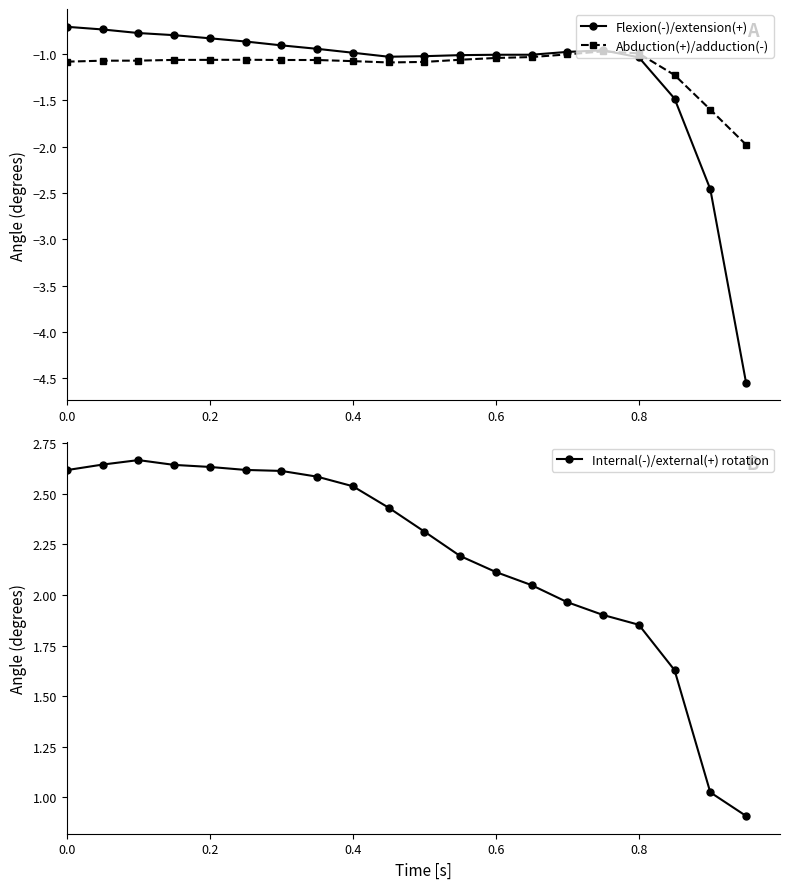

What is the maximum value for Abduction(+)/adduction(-)?

-1.0